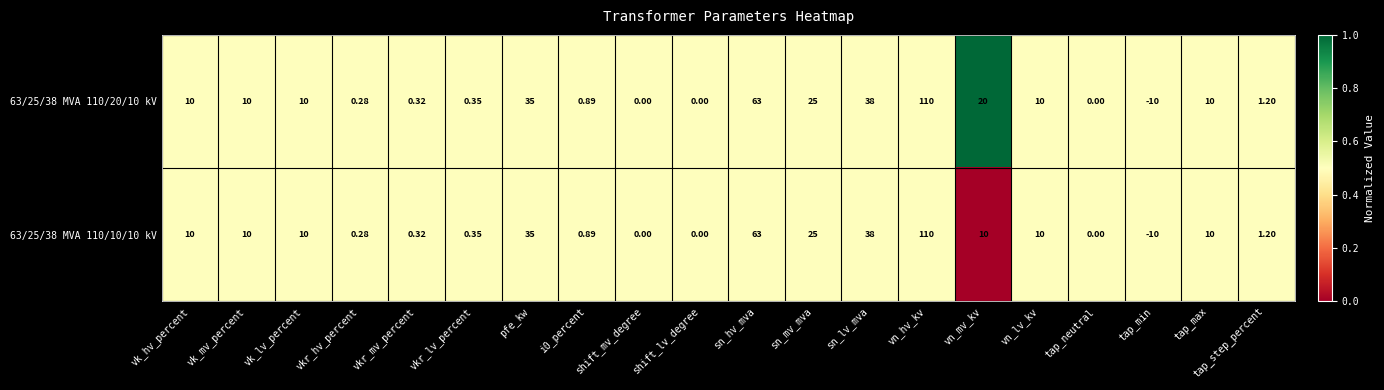

At which label does 63/25/38 MVA 110/20/10 kV reach its peak?

vn_hv_kv